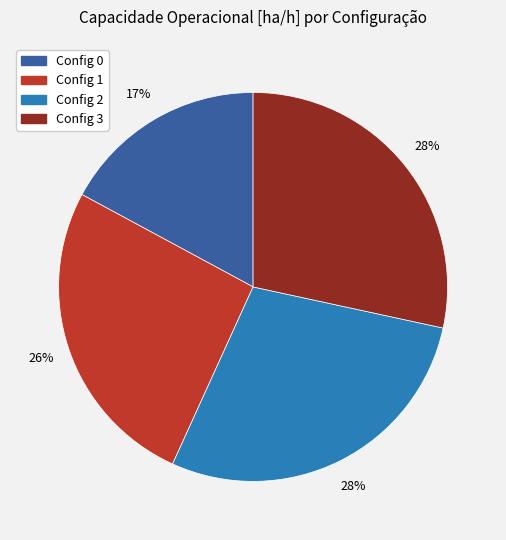

How many segments does this pie chart have?

4